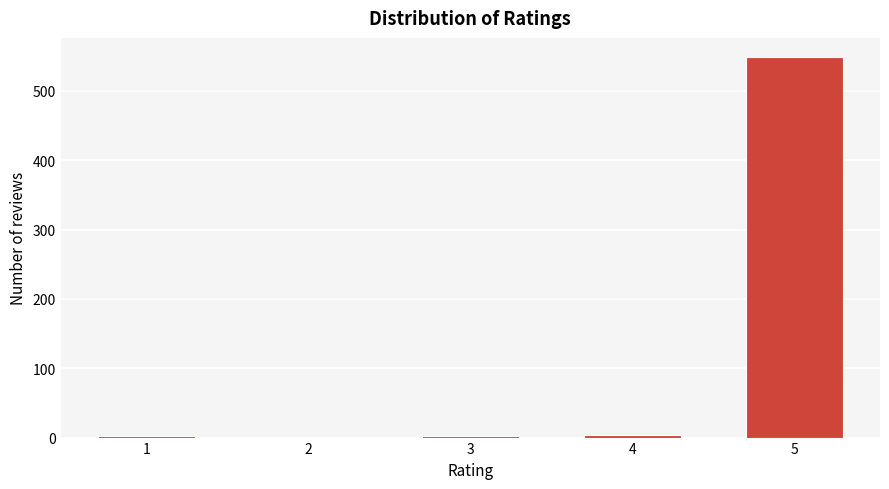

What is the greatest value displayed?

549